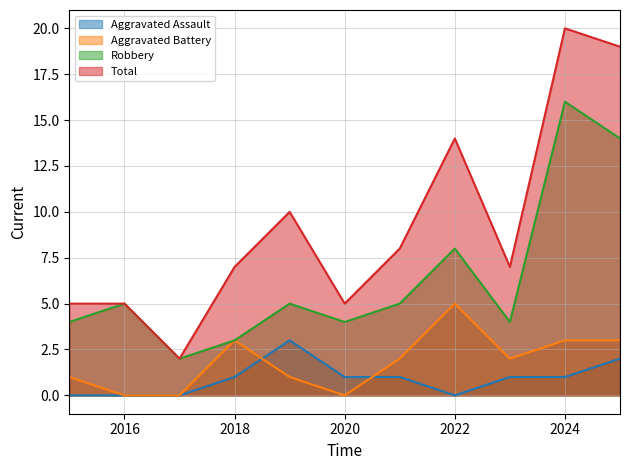

What is the average value of the Robbery series?

6